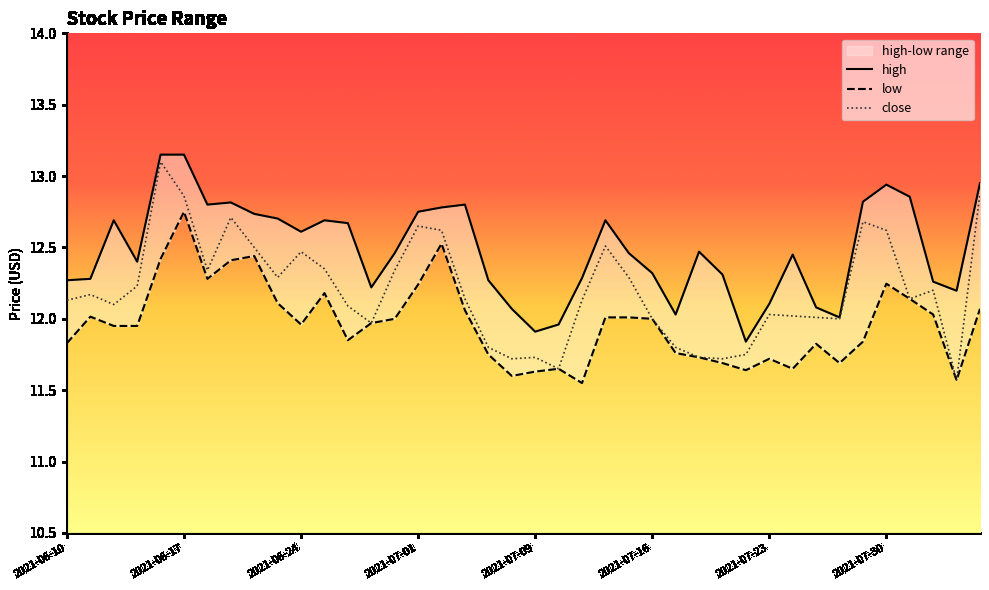

How many lines are shown in the chart?

3